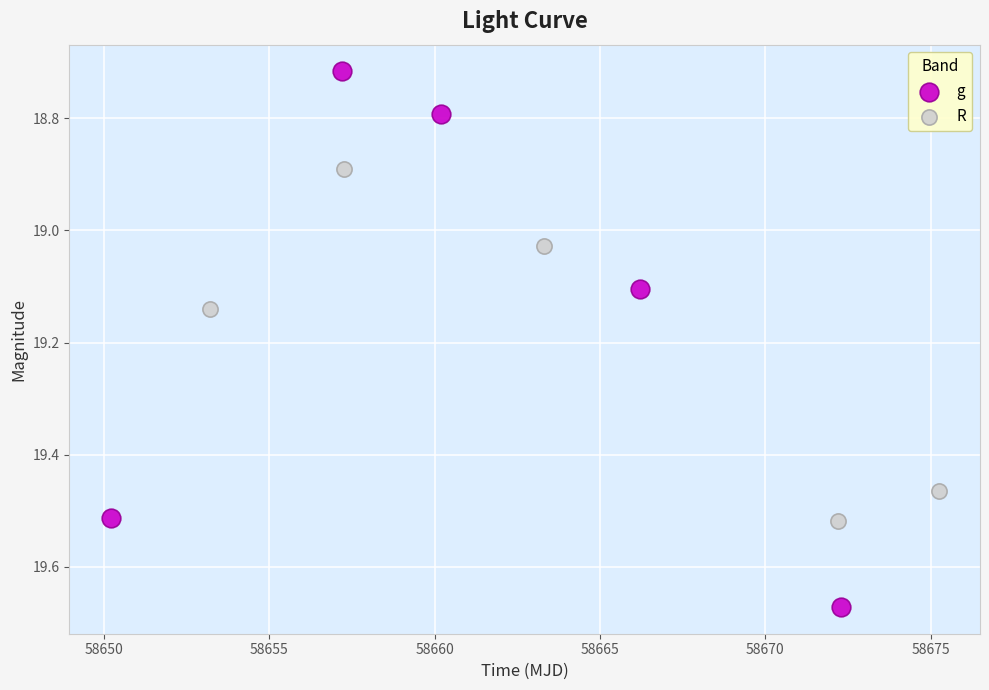

Which series has the widest spread of Y values?

g